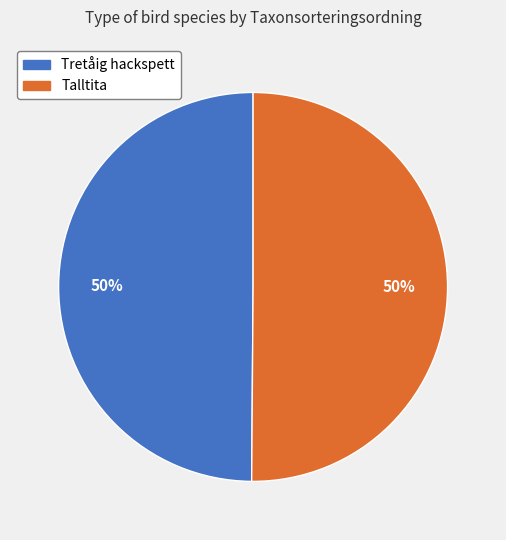

What is the ratio of the value at Talltita to the value at Tretåig hackspett?

1.0